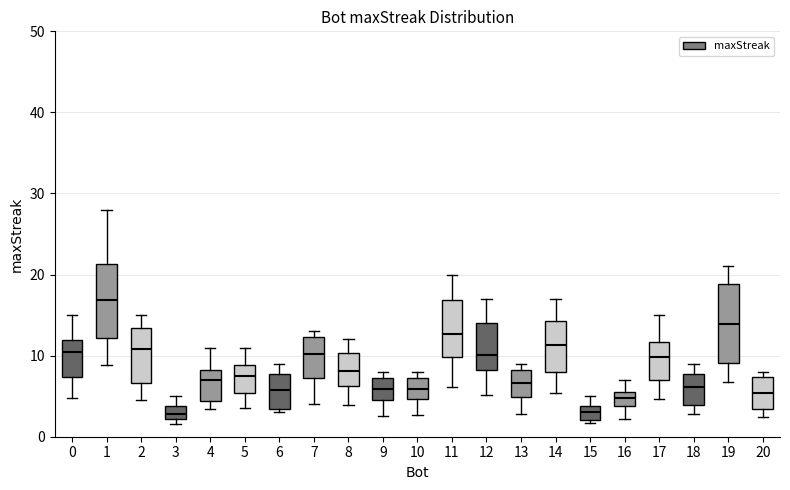

Reading left to right, read every box against the y-axis: the position of its median line, the range the box covers, and the ends of its whiskers. The values are not printed on the chart, so give them approximately, as read against the axis.

0: median 10, box 7 to 12, whiskers 5 to 15
1: median 17, box 12 to 21, whiskers 9 to 28
2: median 11, box 7 to 13, whiskers 5 to 15
3: median 3, box 2 to 4, whiskers 2 (just below the box's lower edge) to 5
4: median 7, box 4 to 8, whiskers 3 to 11
5: median 7, box 5 to 9, whiskers 3 to 11
6: median 6, box 3 to 8, whiskers 3 (just below the box's lower edge) to 9
7: median 10, box 7 to 12, whiskers 4 to 13
8: median 8, box 6 to 10, whiskers 4 to 12
9: median 6, box 5 to 7, whiskers 3 to 8
10: median 6, box 5 to 7, whiskers 3 to 8
11: median 13, box 10 to 17, whiskers 6 to 20
12: median 10, box 8 to 14, whiskers 5 to 17
13: median 7, box 5 to 8, whiskers 3 to 9
14: median 11, box 8 to 14, whiskers 5 to 17
15: median 3, box 2 to 4, whiskers 2 (just below the box's lower edge) to 5
16: median 5 (inside the box), box 4 to 5, whiskers 2 to 7
17: median 10, box 7 to 12, whiskers 5 to 15
18: median 6, box 4 to 8, whiskers 3 to 9
19: median 14, box 9 to 19, whiskers 7 to 21
20: median 5, box 3 to 7, whiskers 2 to 8